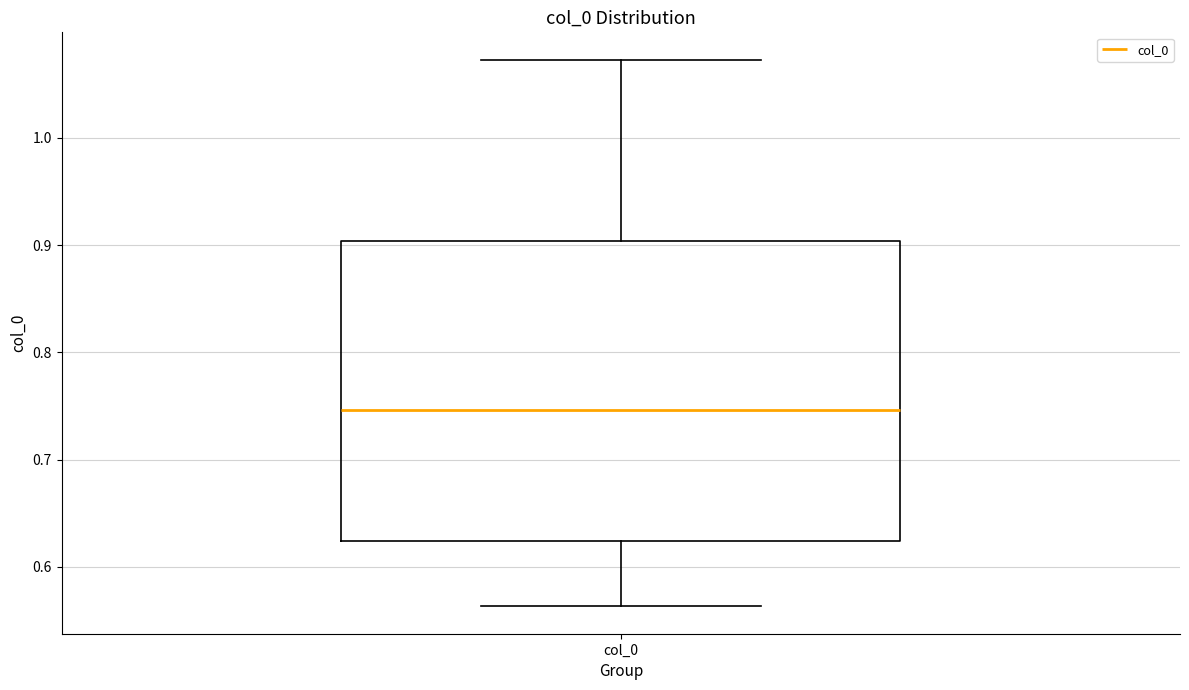

Where does the median line of the box for col_0 sit on the y-axis? The values are not printed on the chart, so give them approximately, as read against the axis.

0.75